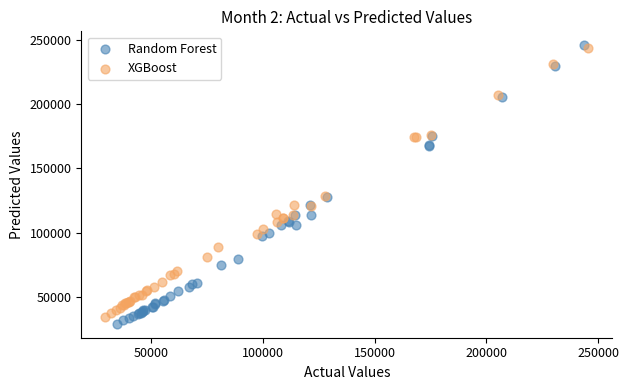

Which series reaches the maximum Y coordinate?

Random Forest